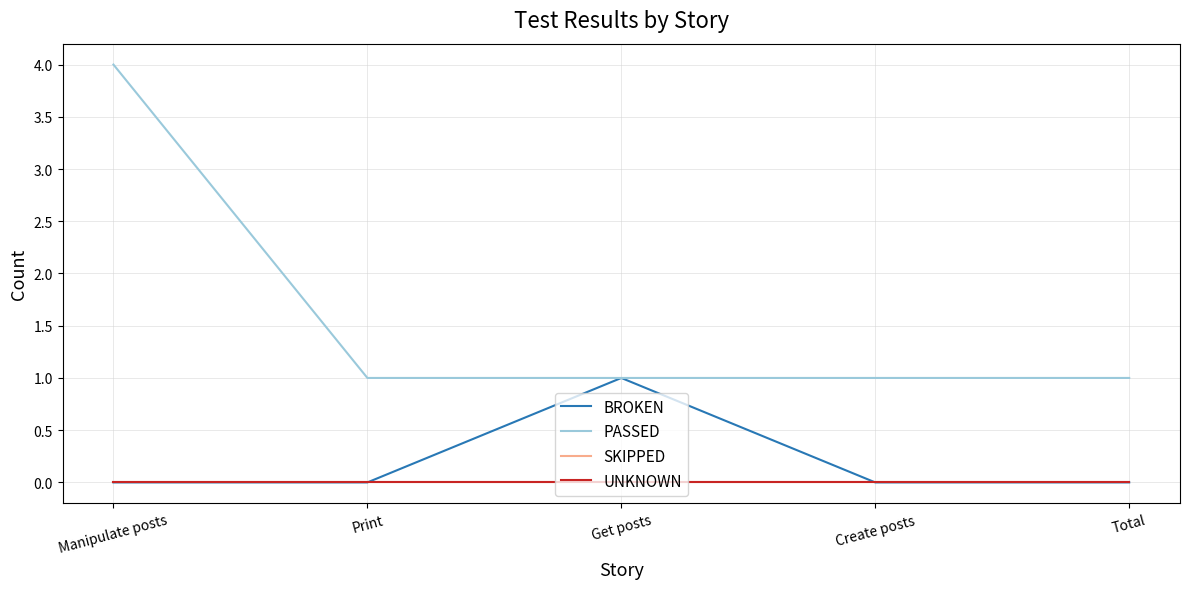

Does the chart have visible grid lines?

Yes